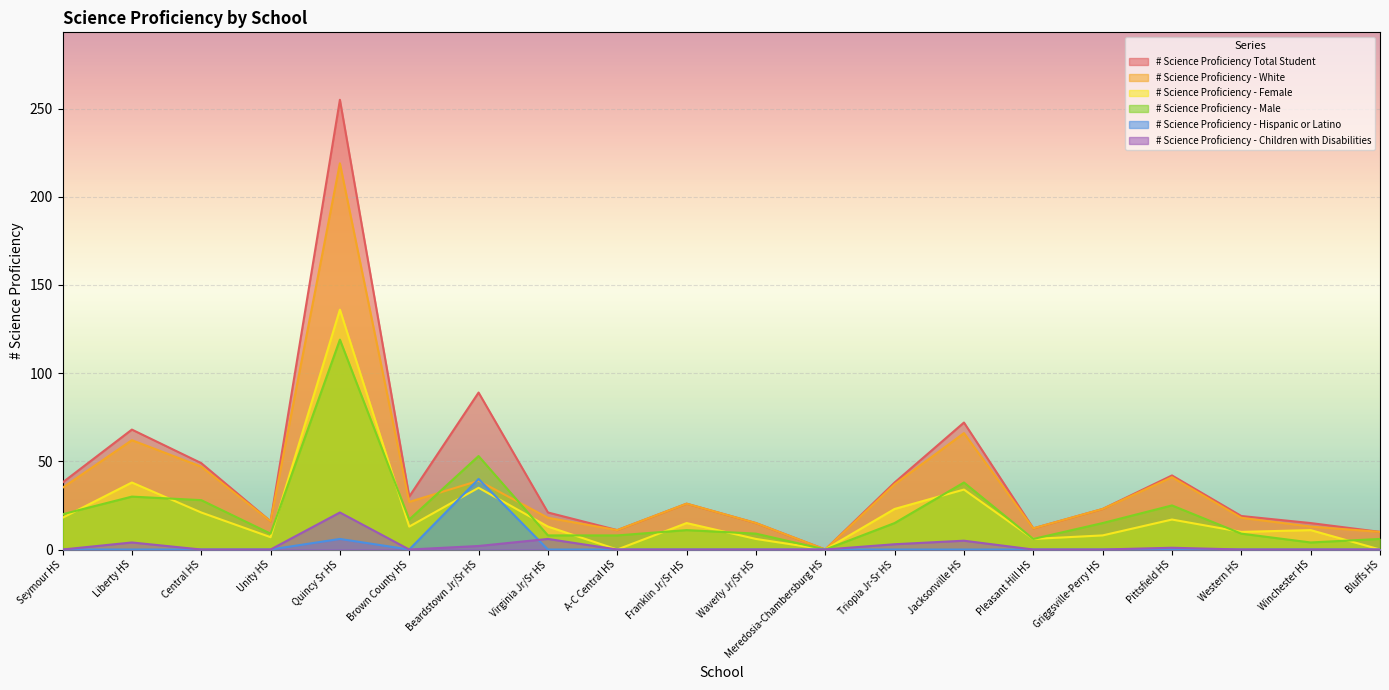

Does the chart display data point markers on the line(s)?

No